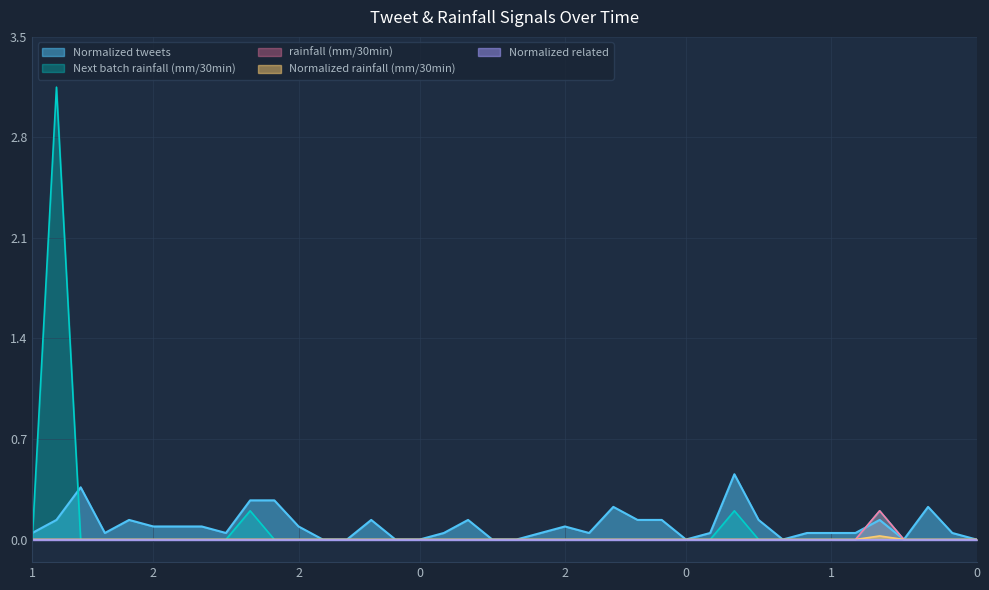

How many rainfall (mm/30min) values are between 0 and 1?

40